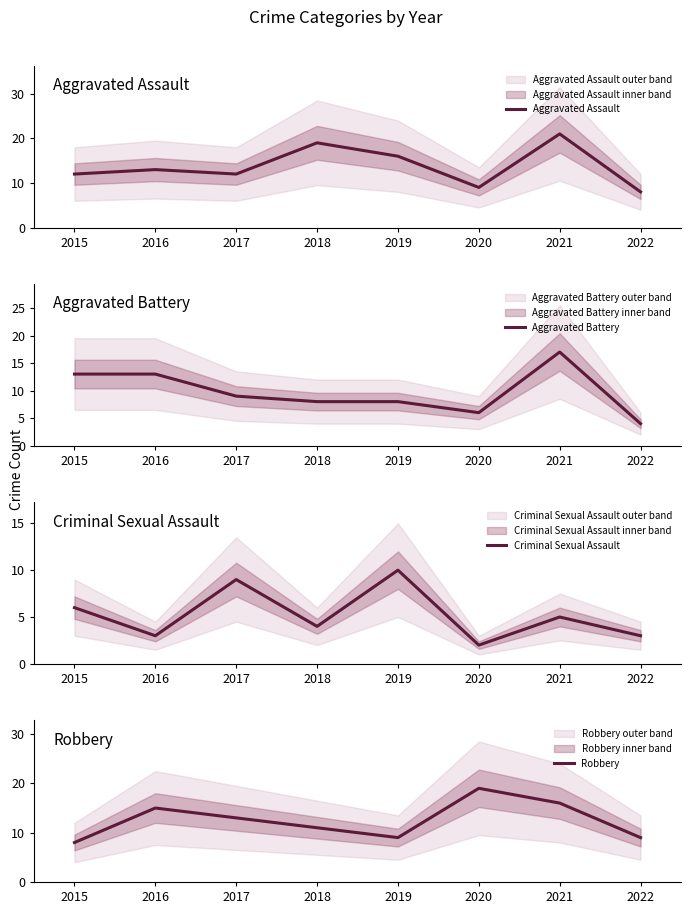

What value does the Robbery series have at 2021, to the nearest 5?

15